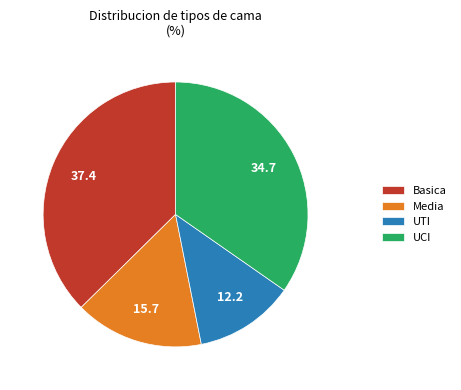

What is the smallest slice in the pie chart?

UTI